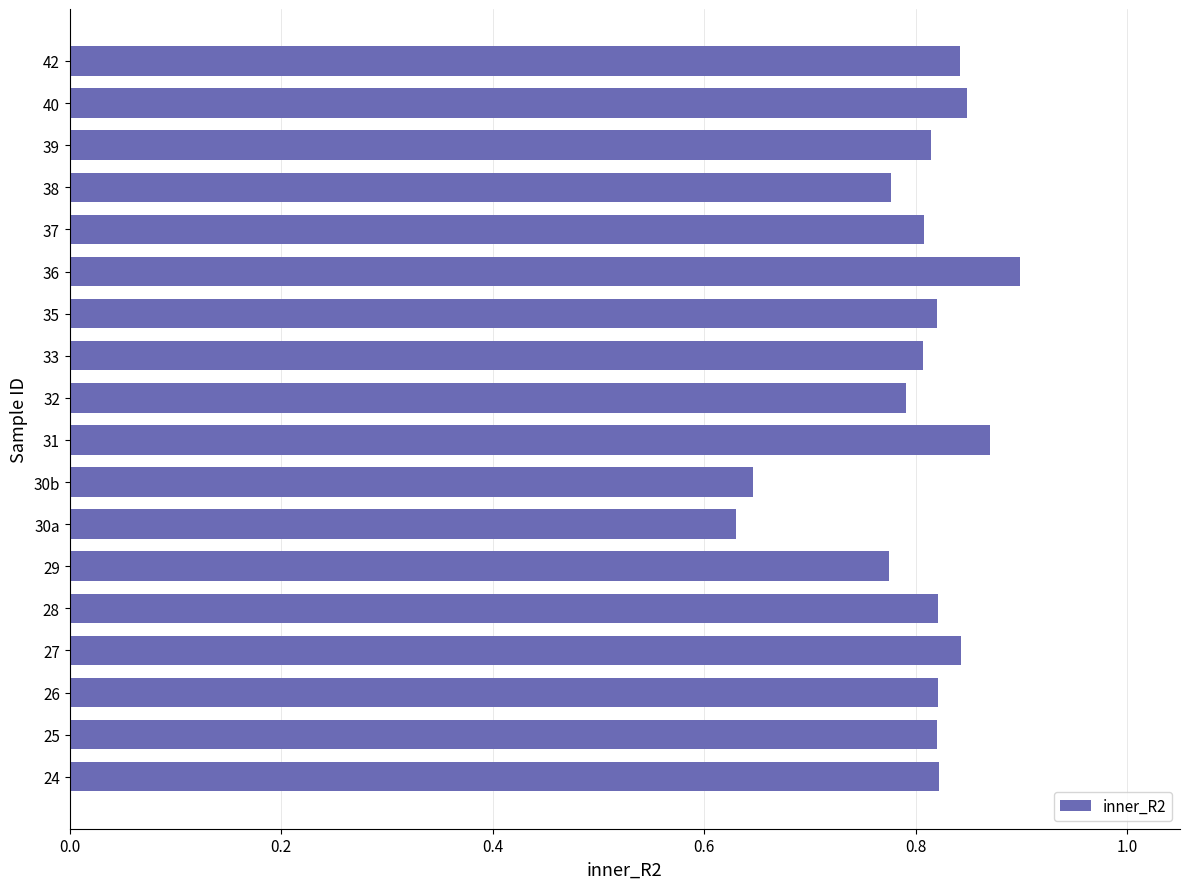

Are the bars grouped side by side (vs. stacked)?

No